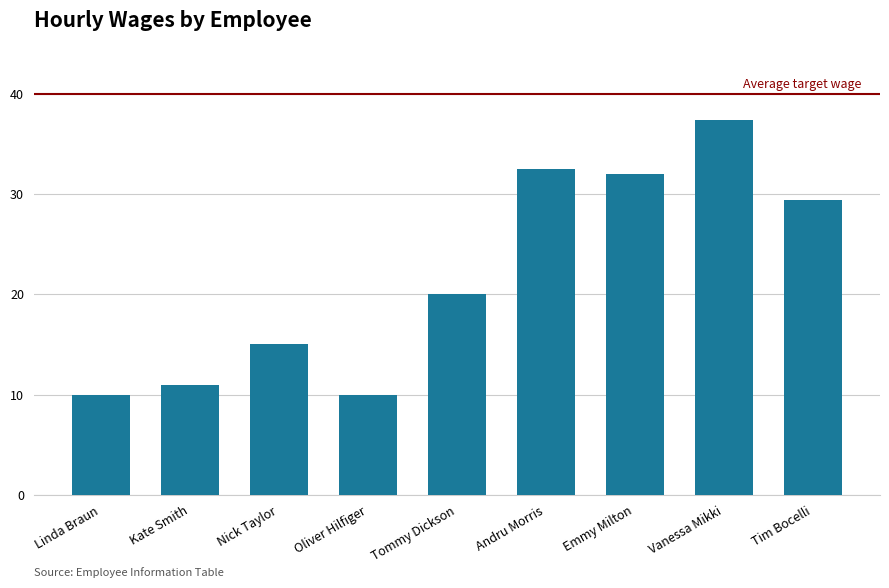

What is the label of the 1st bar from the left?

Linda Braun